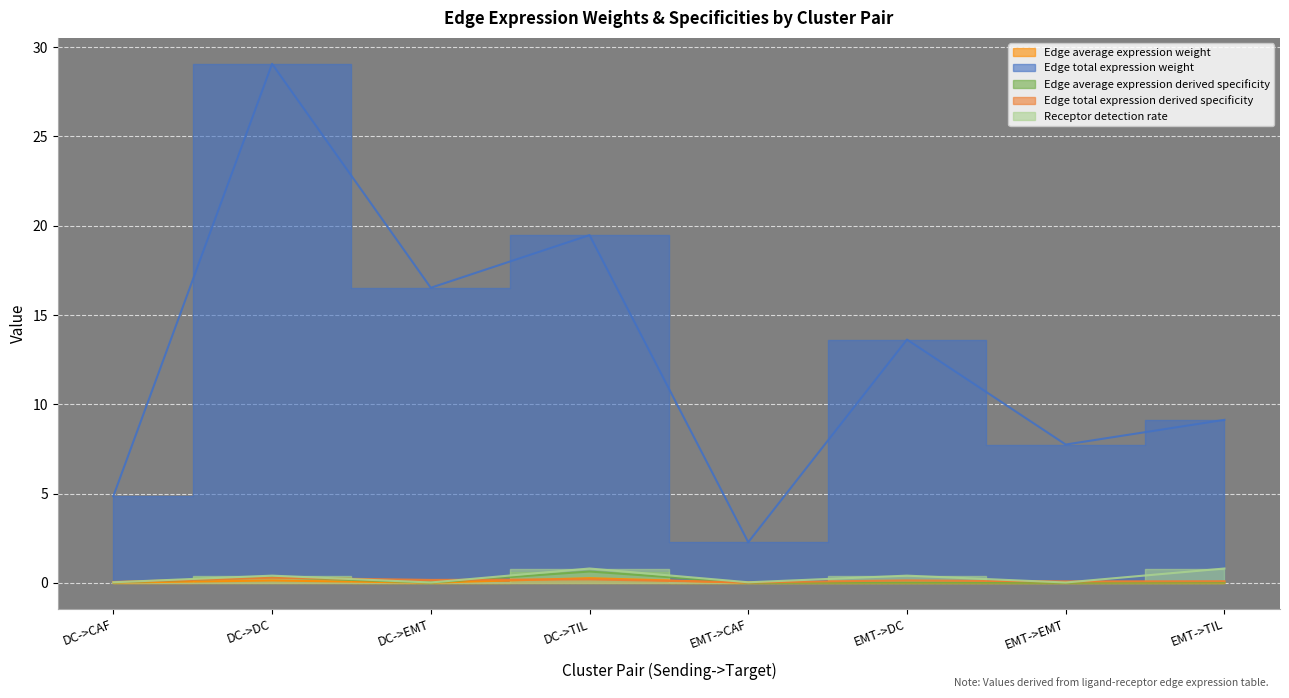

What is the sum of all Receptor detection rate values?

2.5